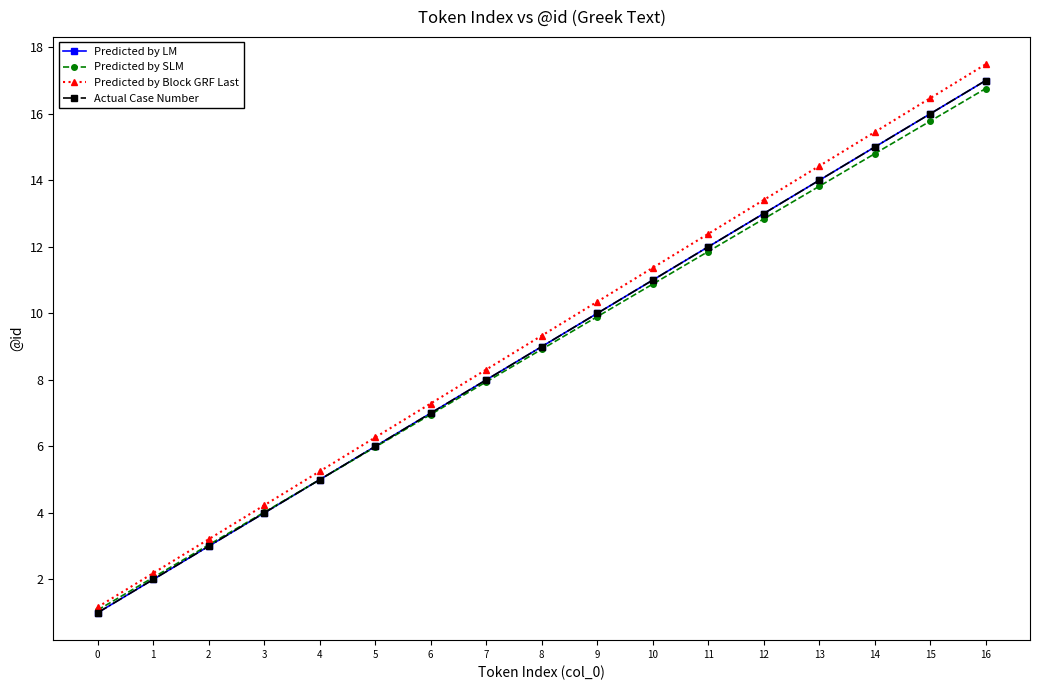

What is the sum of the Predicted by LM values at 9 and 14?

25.0